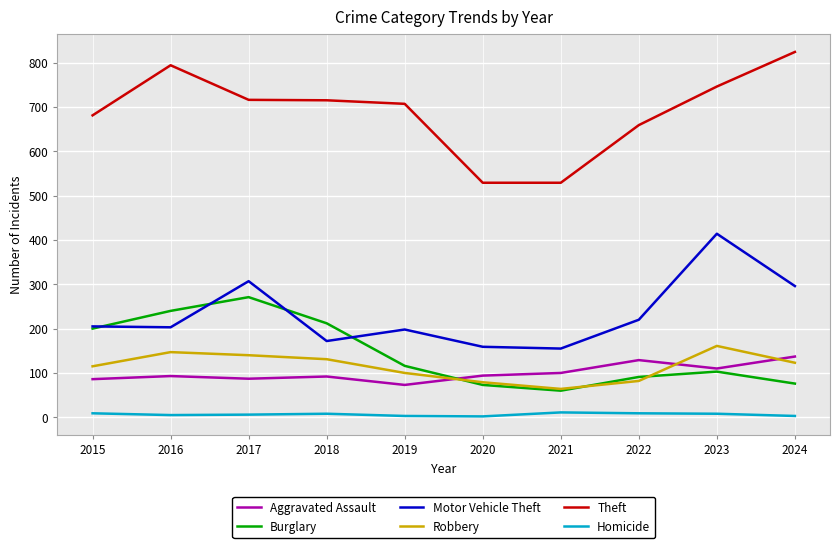

Does the chart display data point markers on the line(s)?

No